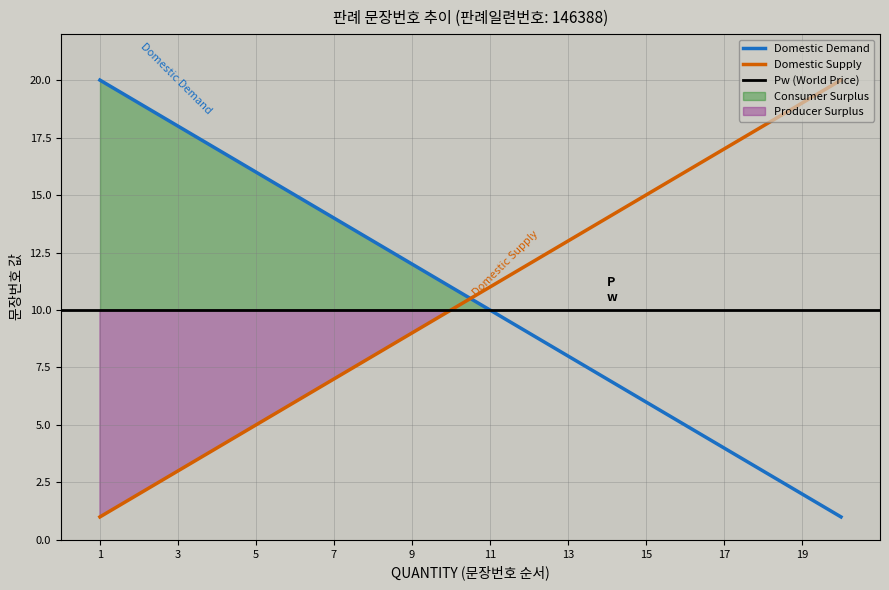

How many lines are shown in the chart?

3